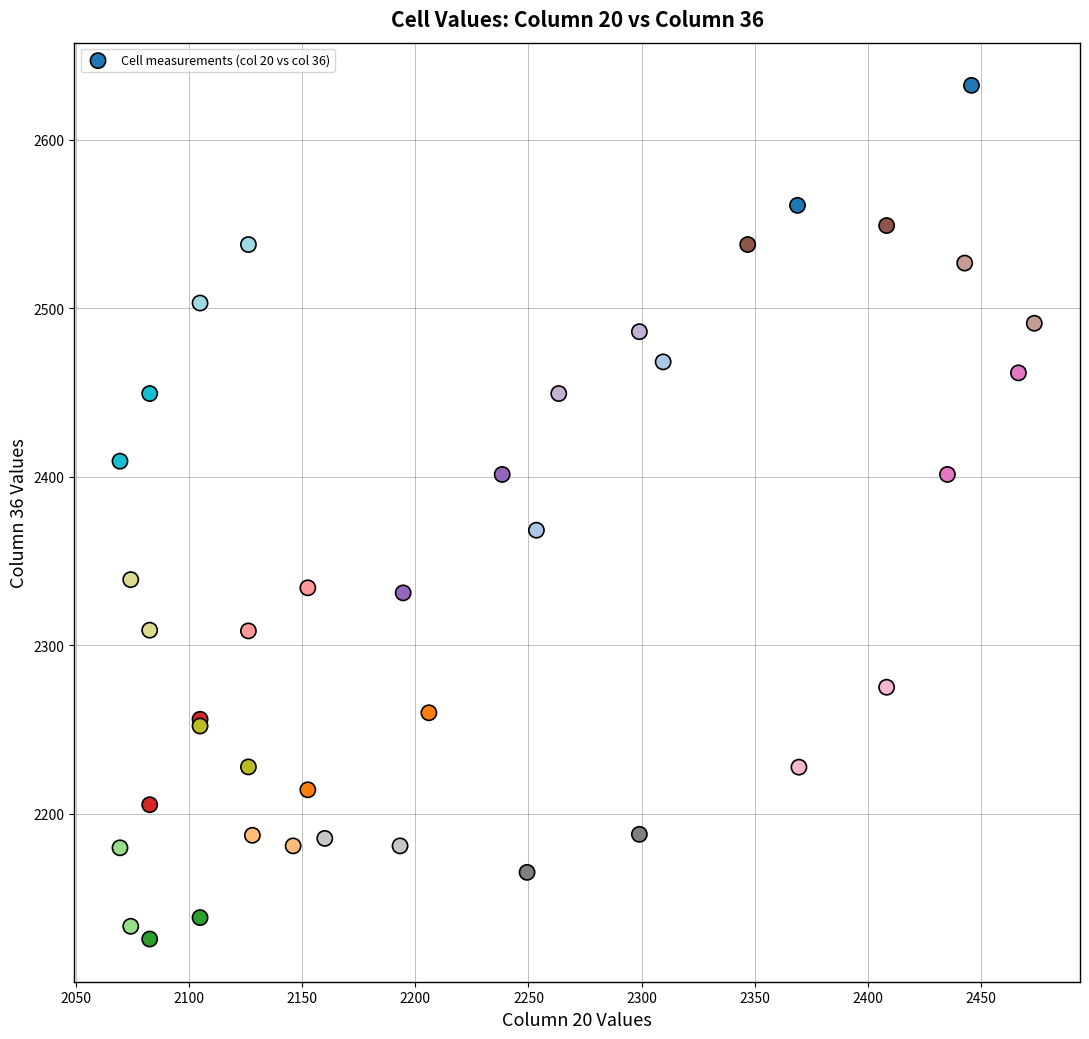

What Y value in the scatter plot is closest to 2379?

2368.3